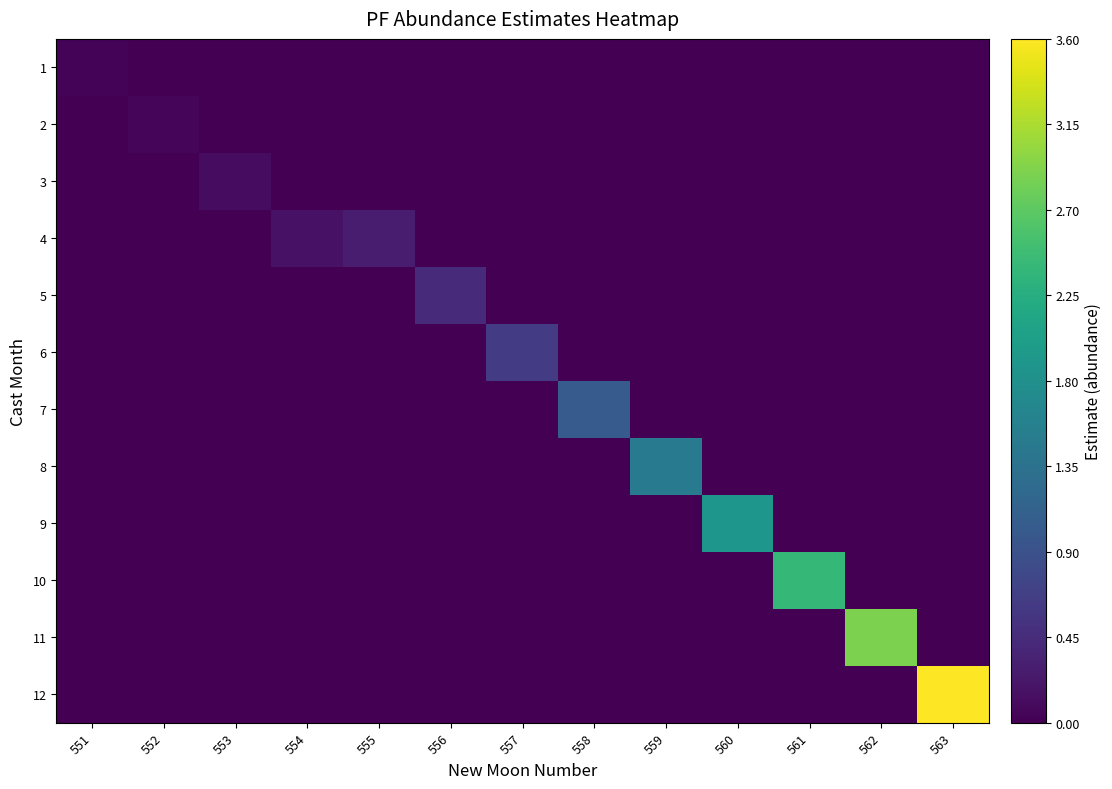

At how many categories does at least one series exceed 1?

6